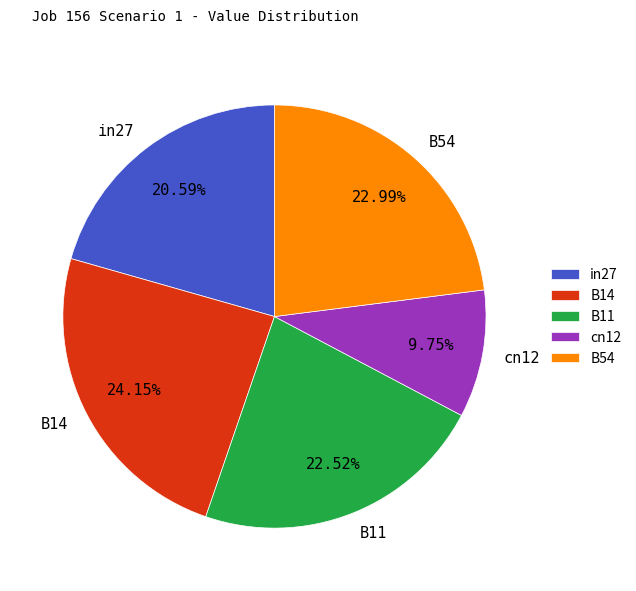

Is it true that B11 is 23% of the pie?

True